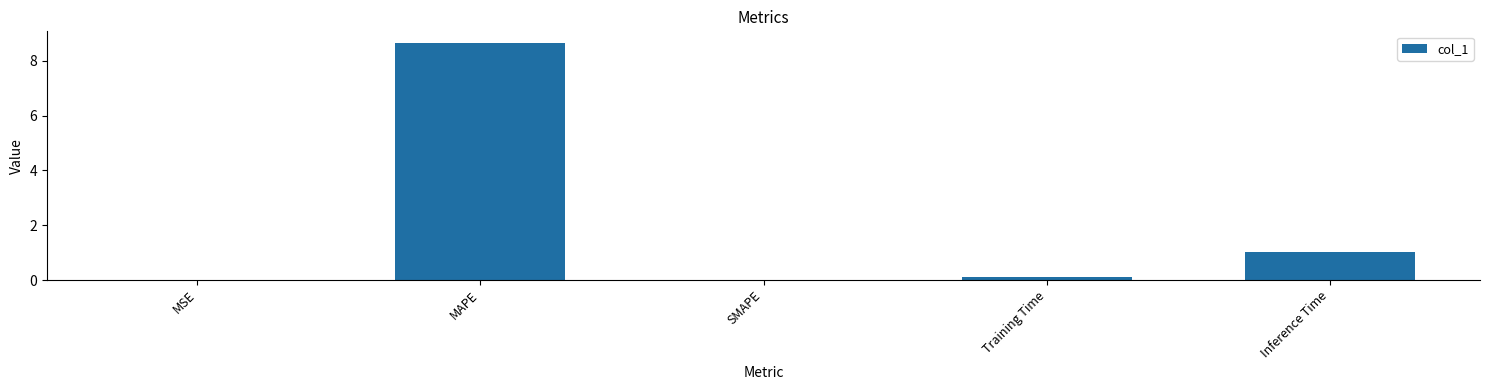

Is it true that the value at Inference Time is 1.5?

False